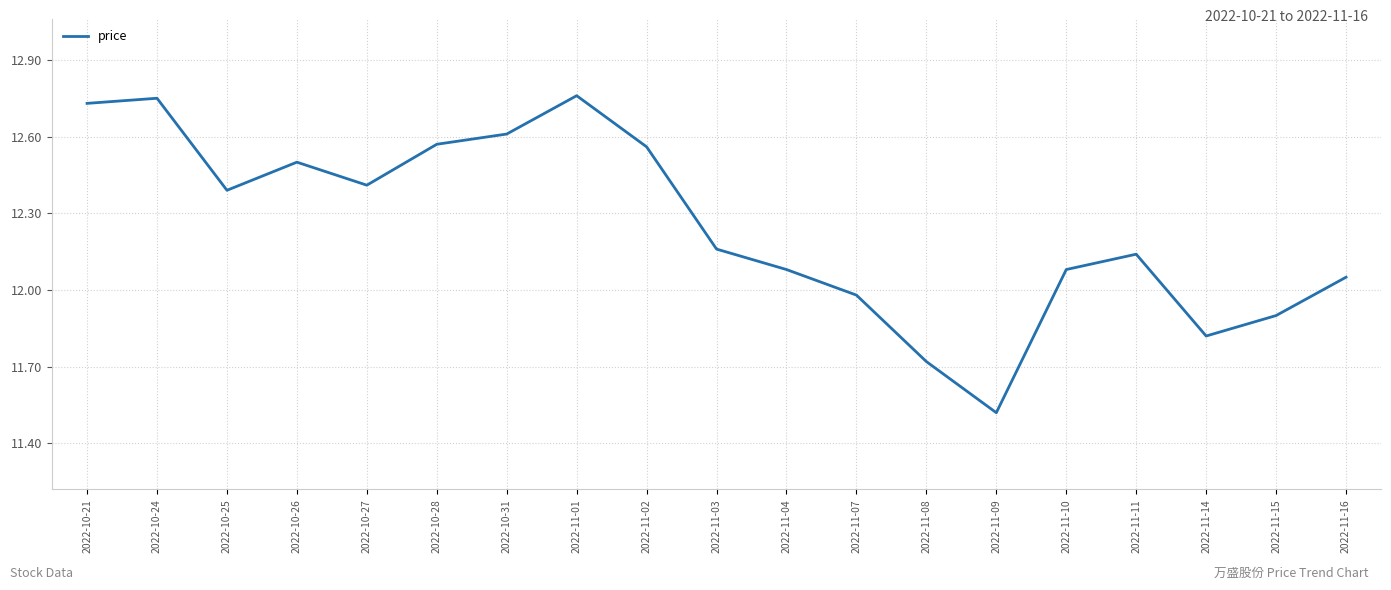

What is the difference between the maximum and minimum values?

1.2